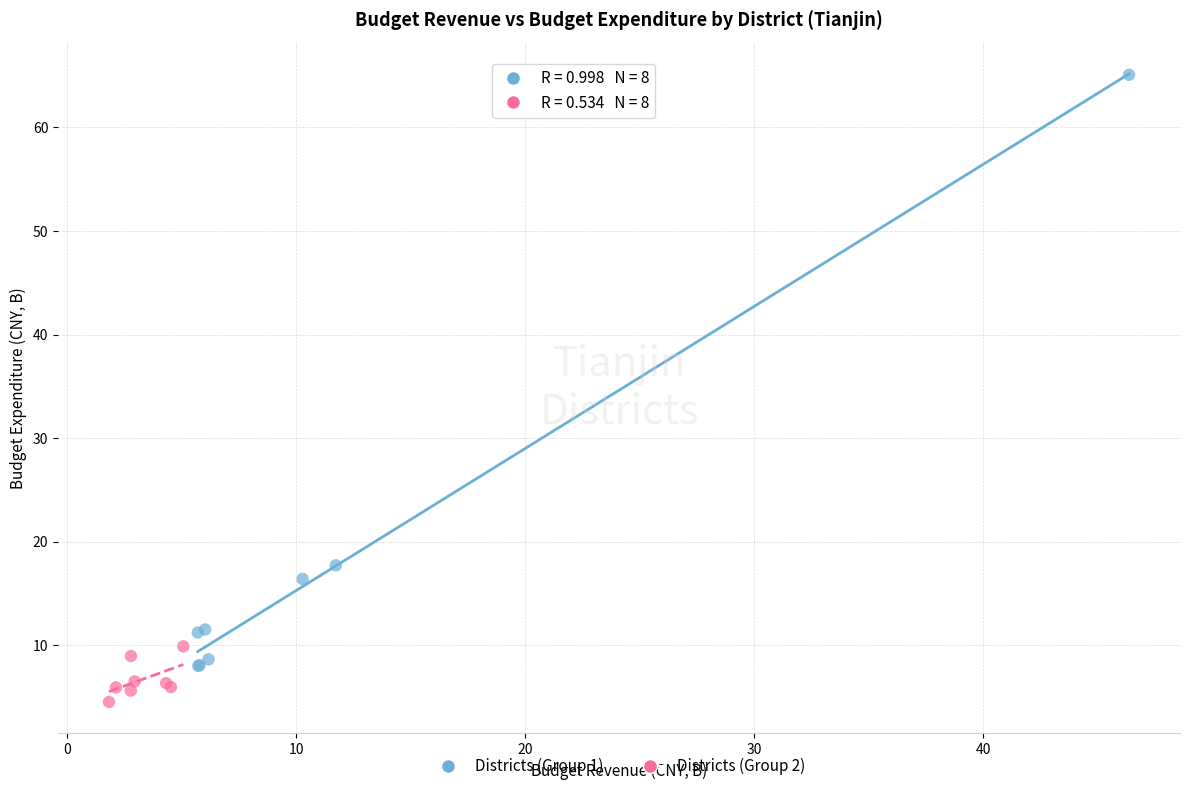

Which series reaches the maximum Y coordinate?

Districts (Group 1)